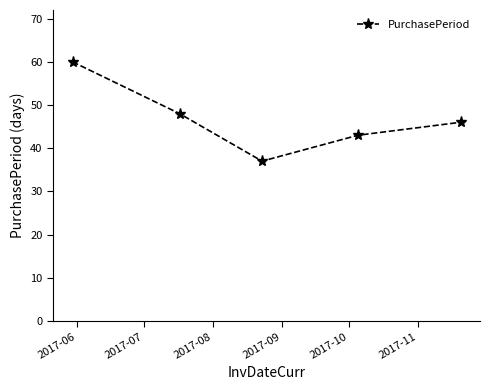

What is the minimum value shown in the chart?

37